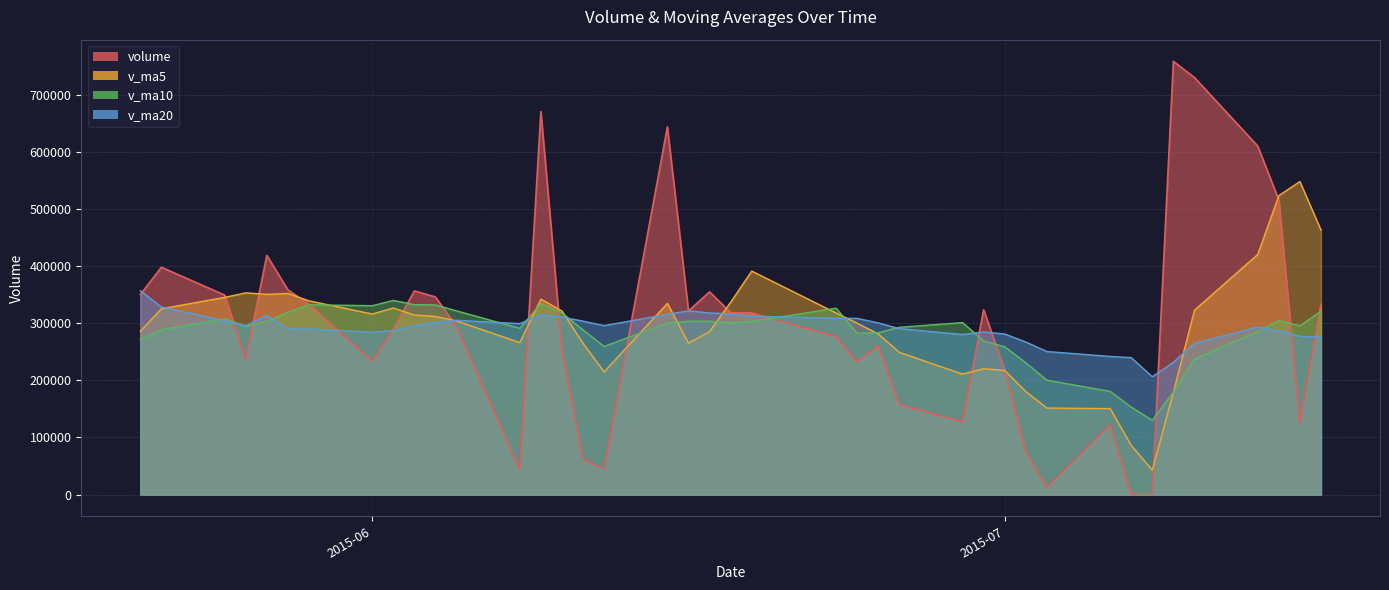

How many times do volume and v_ma10 cross each other?

14